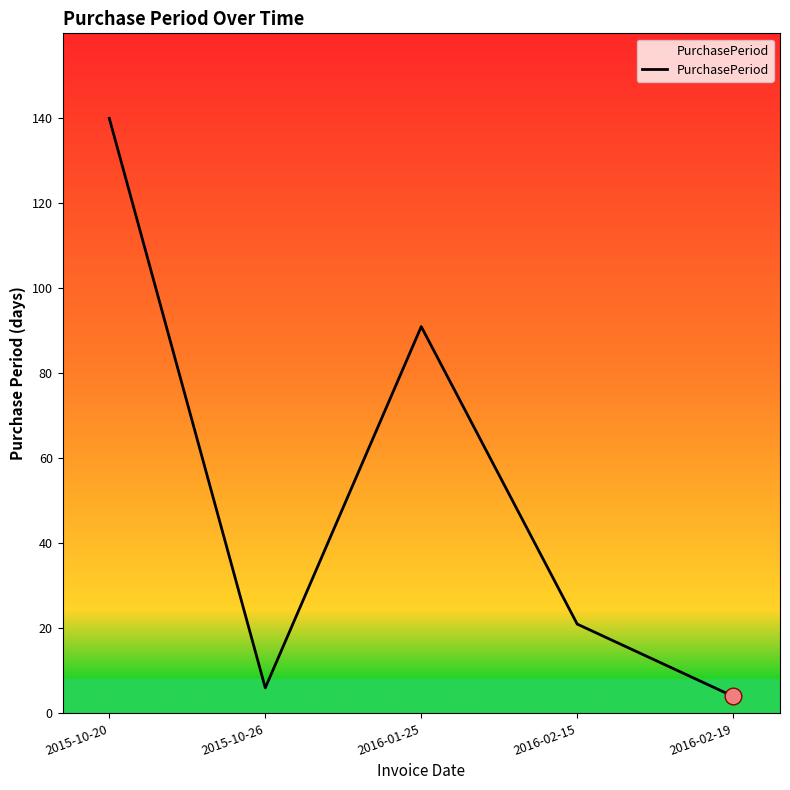

What is the sum of the values at 2016-01-25 and 2016-02-19?

95